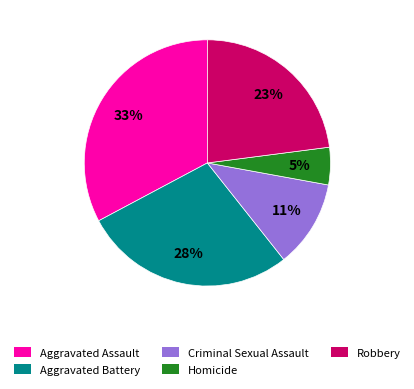

True or false: Robbery accounts for 23% of the total.

True